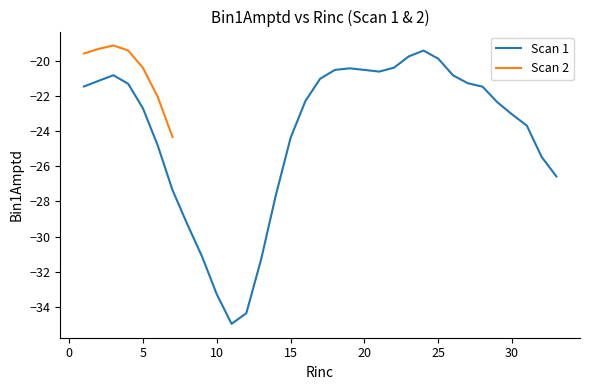

What is the approximate value at 1?

-21.4